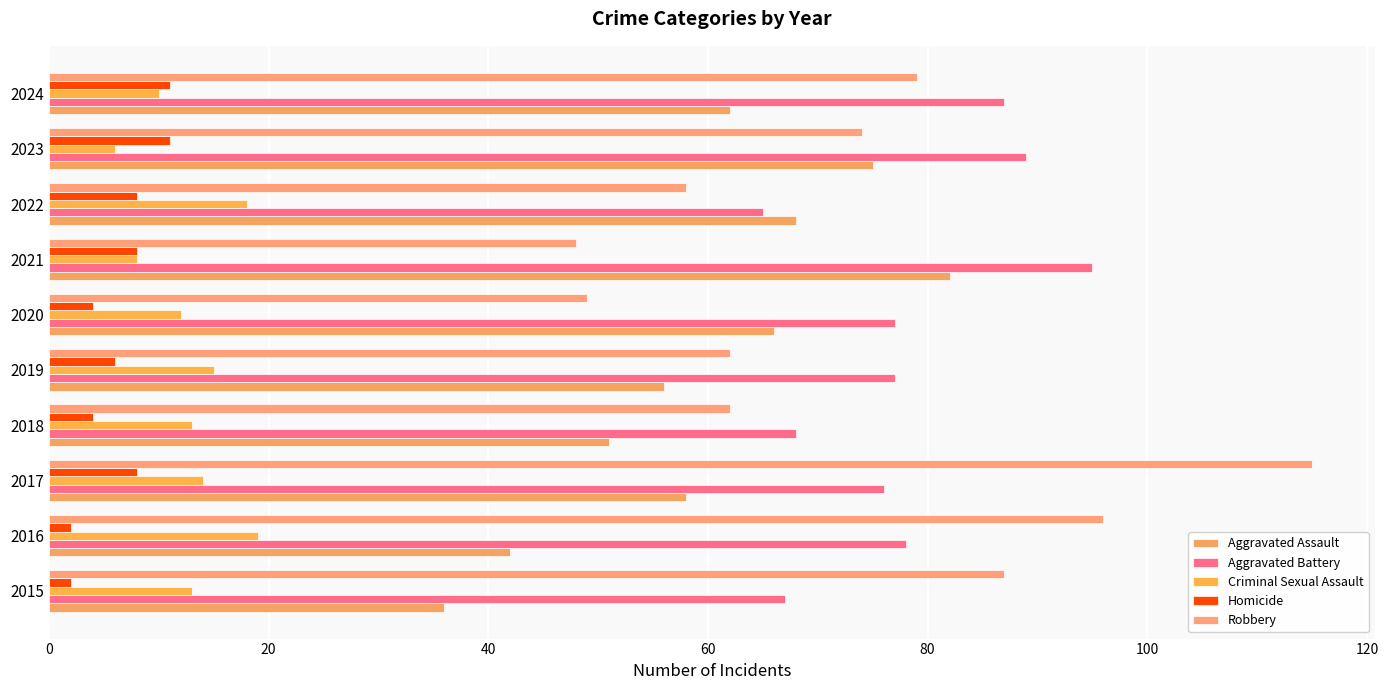

How many data points does each series have?

10